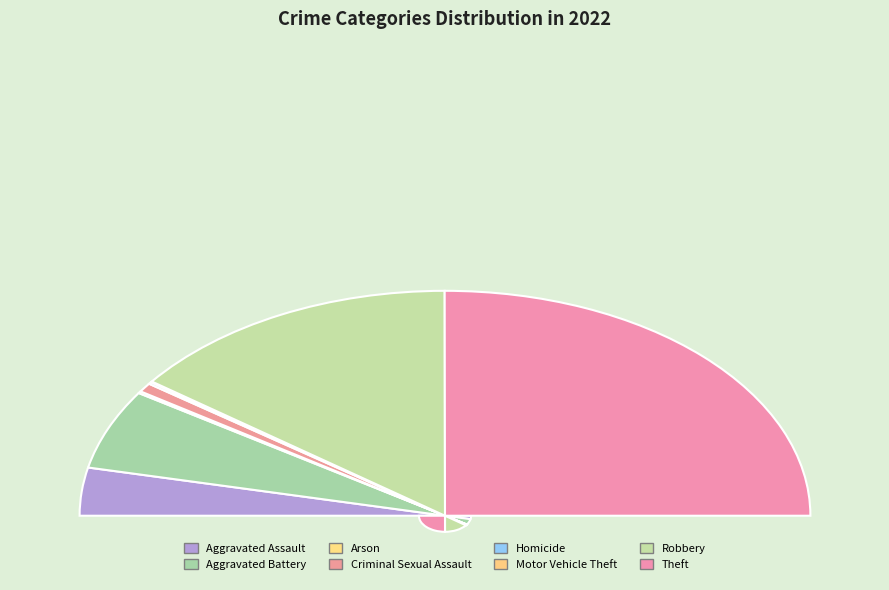

Is the sum of Aggravated Assault and Criminal Sexual Assault greater than half?

No